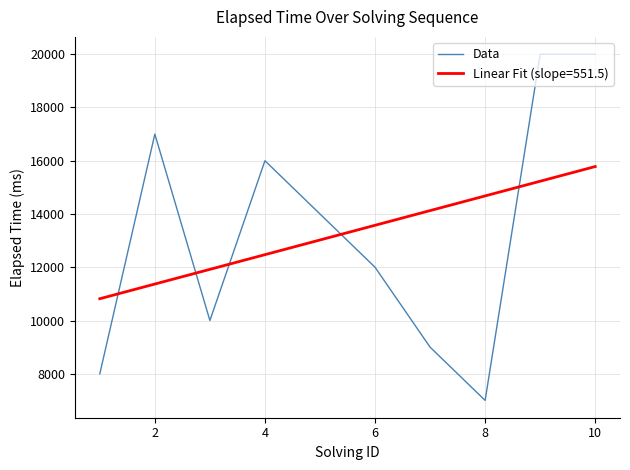

What is the minimum value for Data?

7000